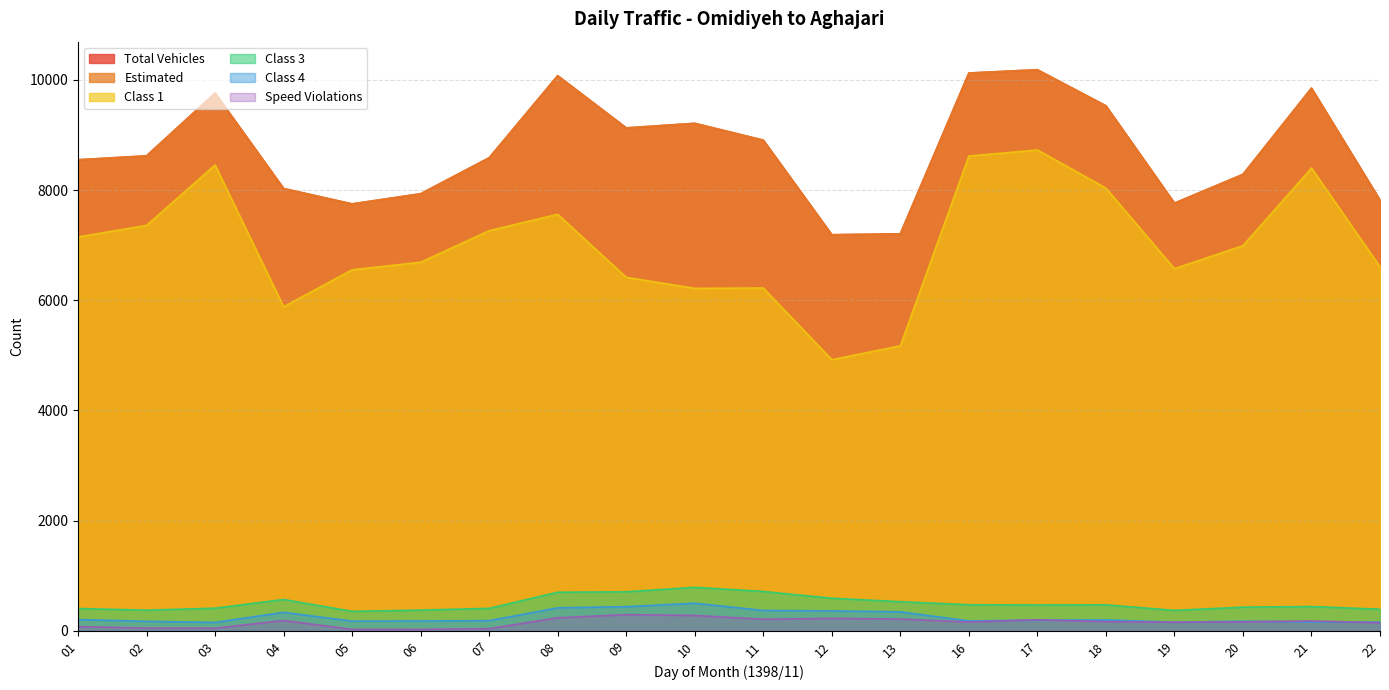

The Estimated series shows 4509 at 20. True or false?

False